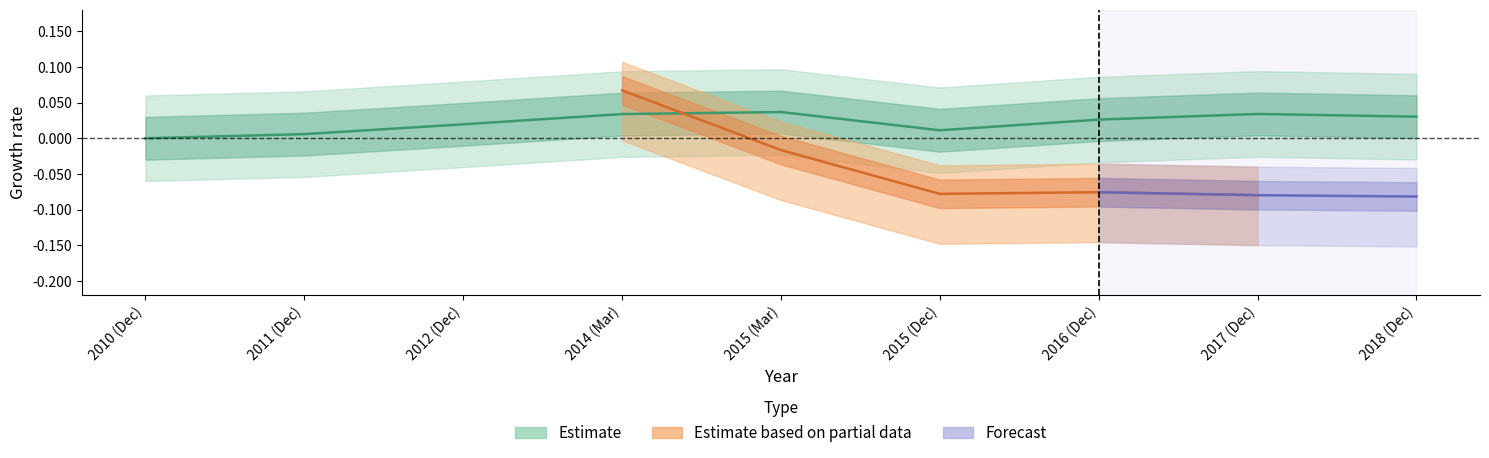

True or false: there are more than 2 points higher than both neighbors.

False